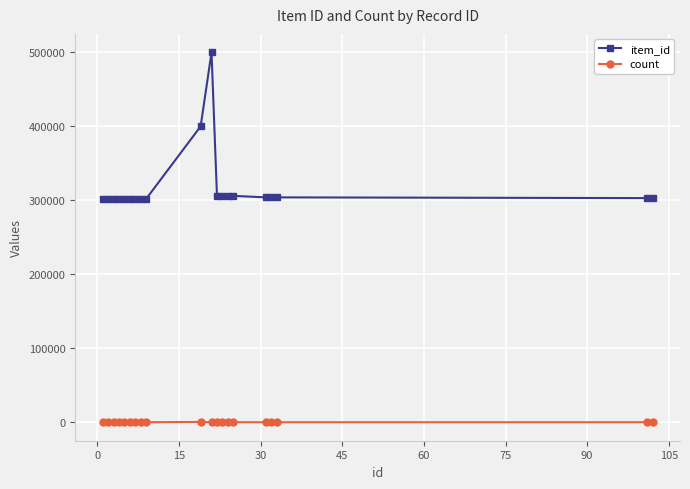

Which series has the widest spread of values?

item_id